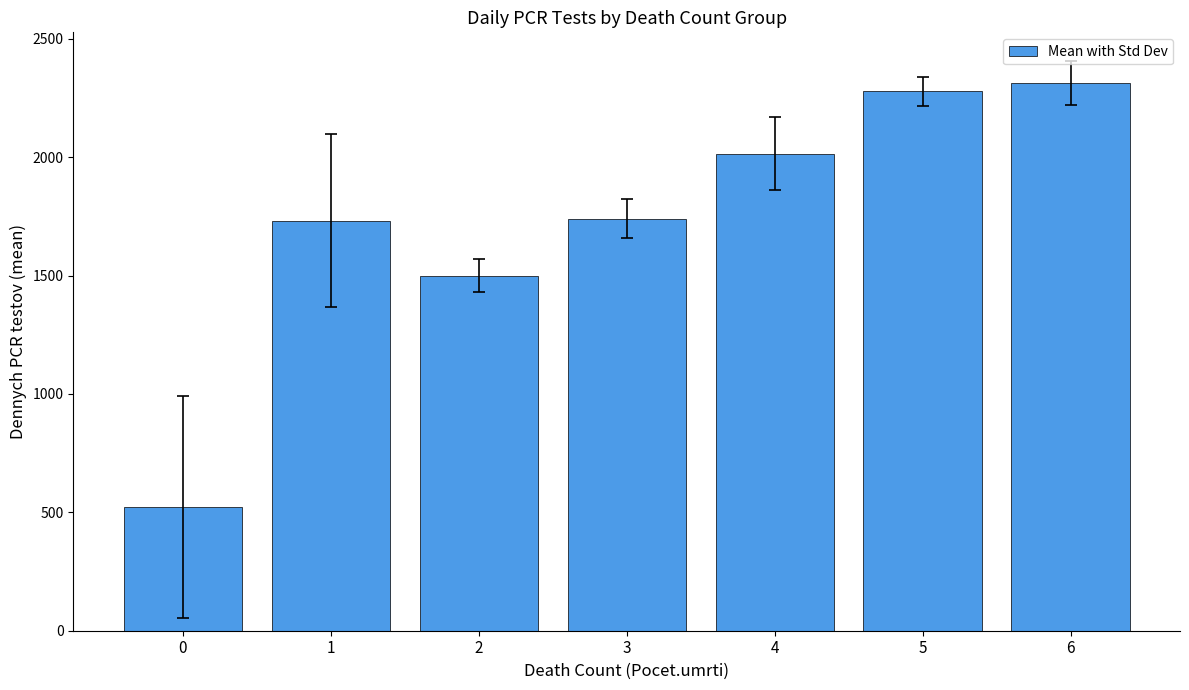

What is the ratio of the value at 6 to the value at 1?

1.3